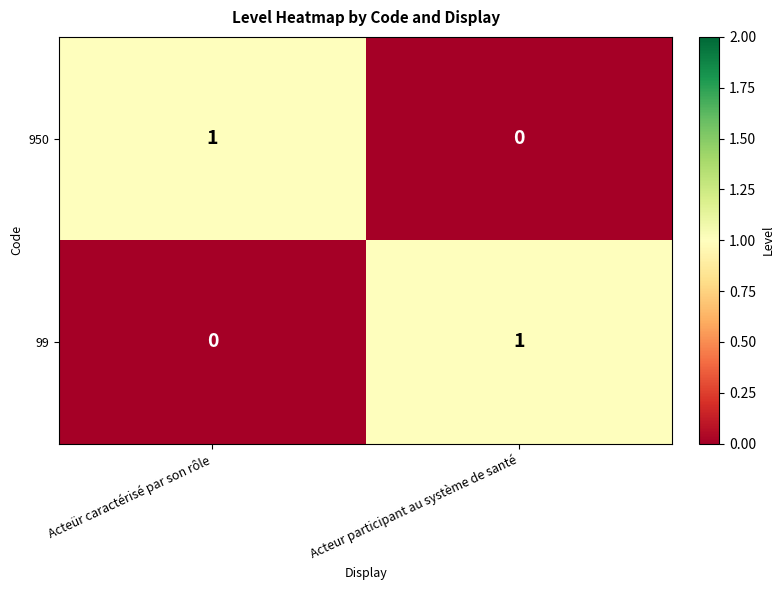

Is the value of 99 at Acteur participant au système de santé greater than the value of 950 at Acteur participant au système de santé?

Yes